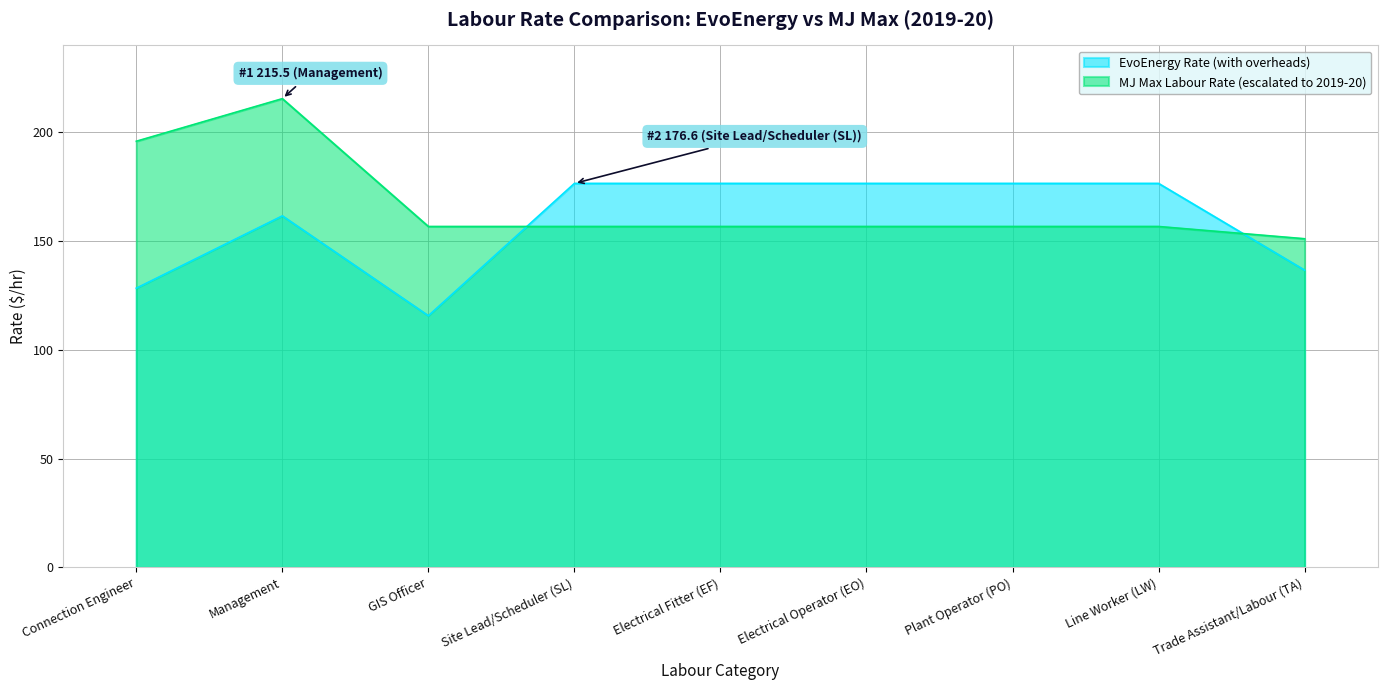

How many intersections are there between MJ Max Labour Rate (escalated to 2019-20) and EvoEnergy Rate (with overheads)?

2